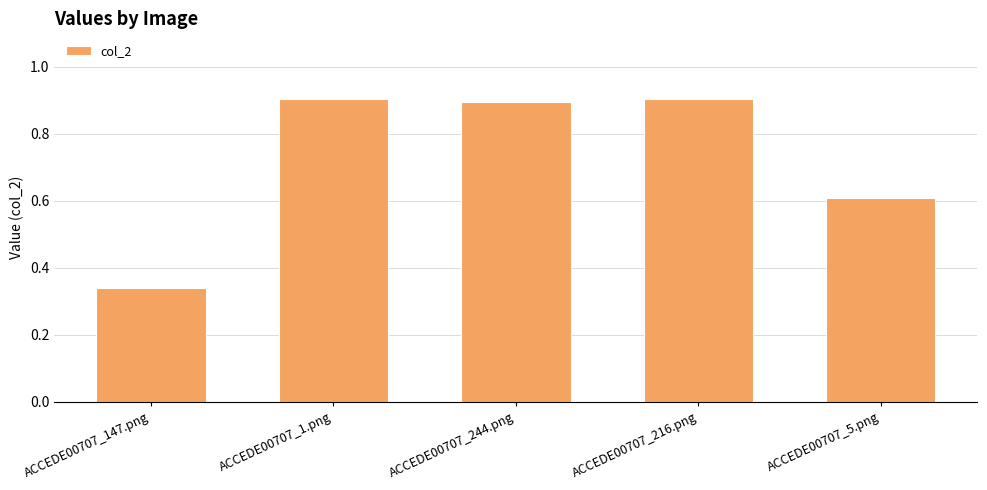

Between ACCEDE00707_216.png and ACCEDE00707_244.png, which is larger?

ACCEDE00707_216.png